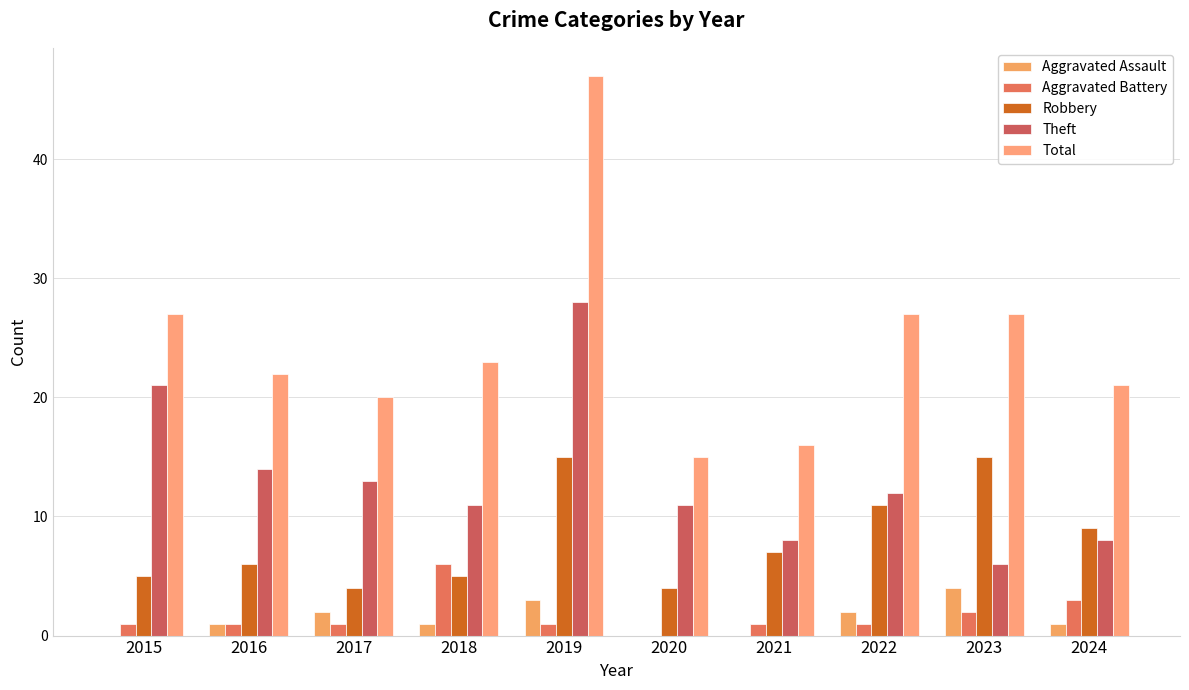

The value of Aggravated Assault at 2022 is 1. True or false?

False